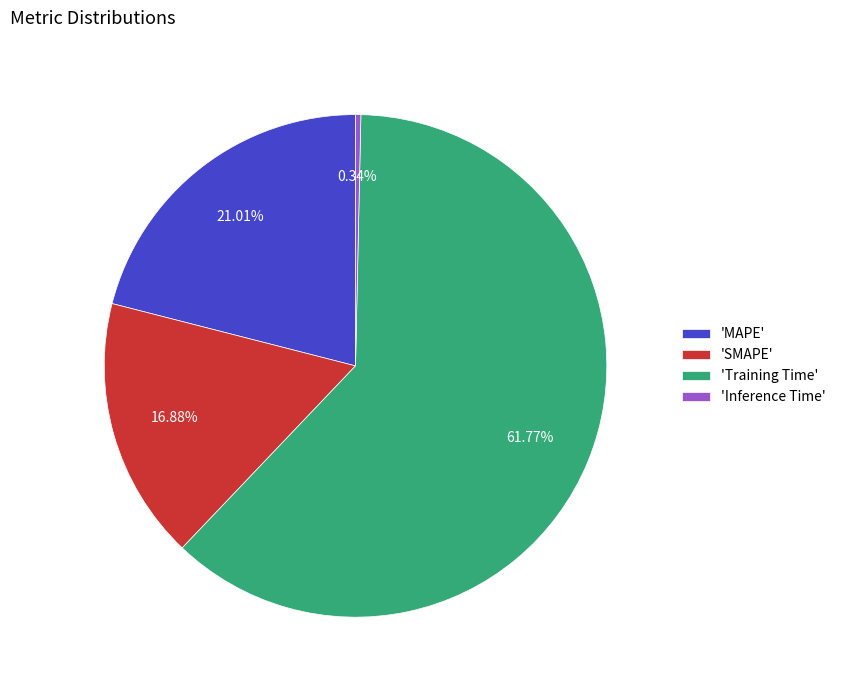

Combined, do 'MAPE' and 'SMAPE' account for over 50%?

No